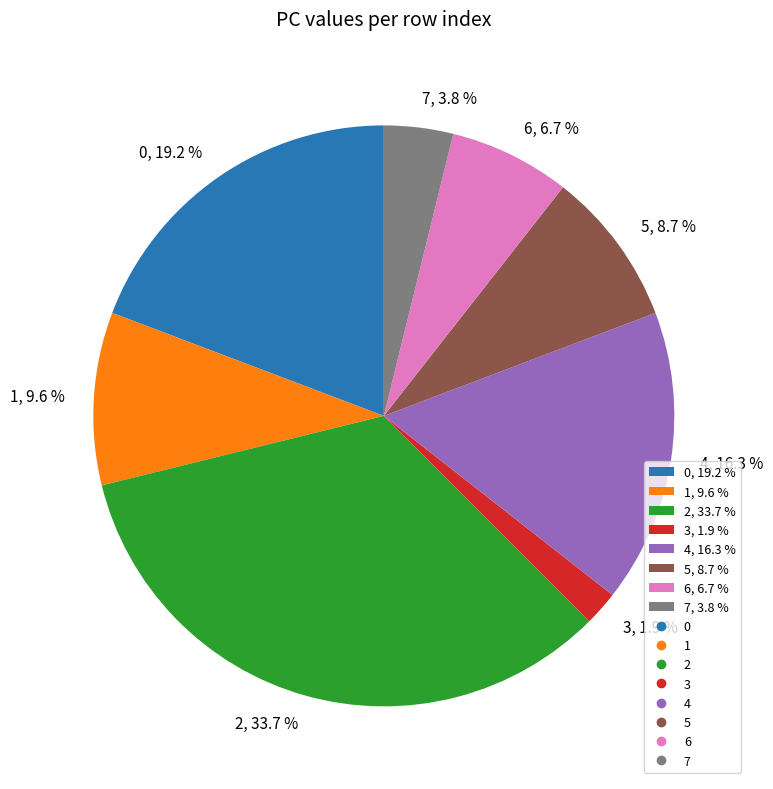

Count the number of slices in the pie.

8